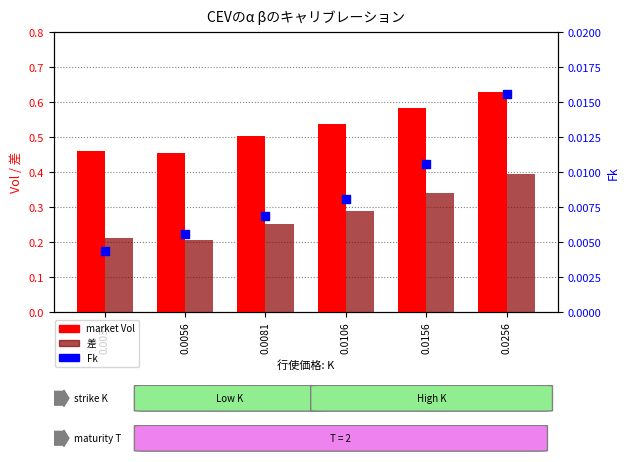

At which category is the sum across all series the highest?

0.0256